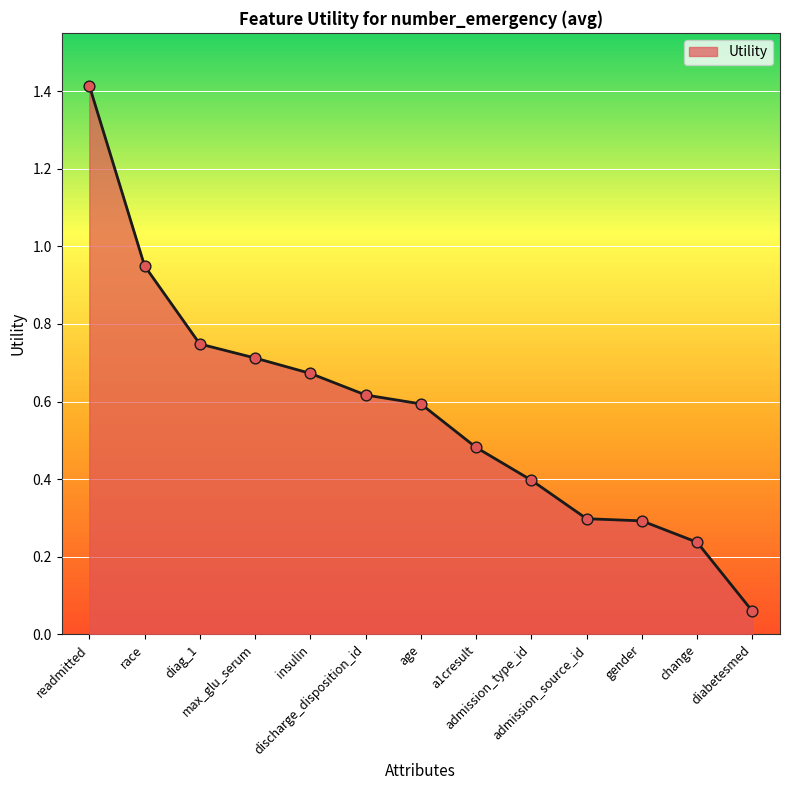

What is the maximum value shown in the chart?

1.4